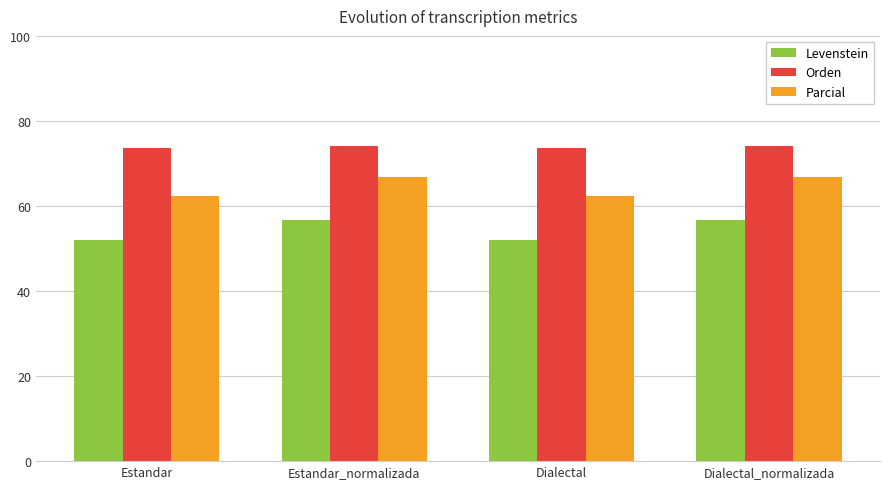

Which series has the largest range (max minus min)?

Levenstein